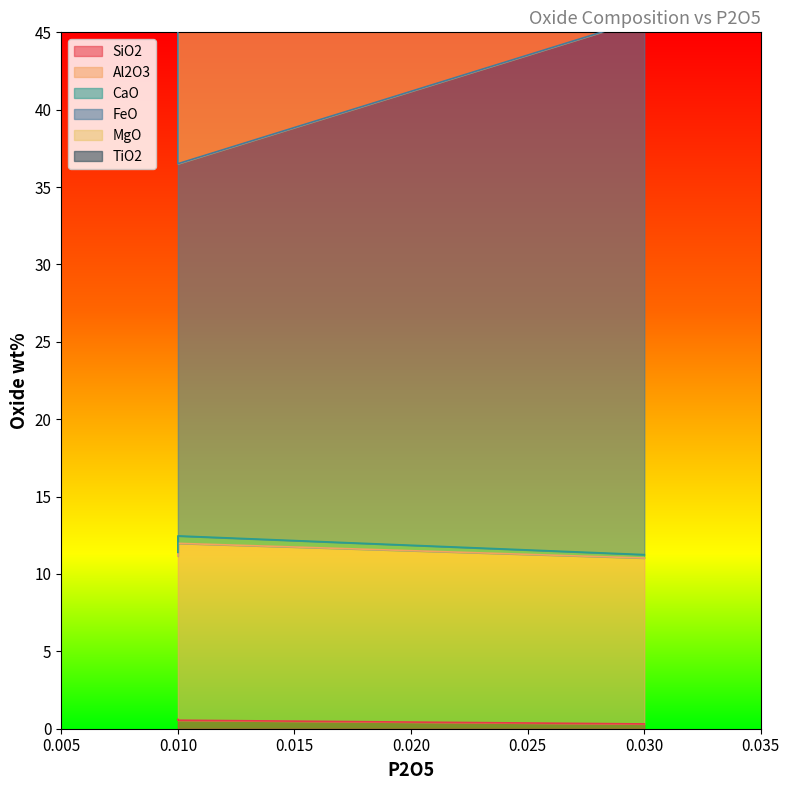

What is the maximum value shown in the chart?

36.9